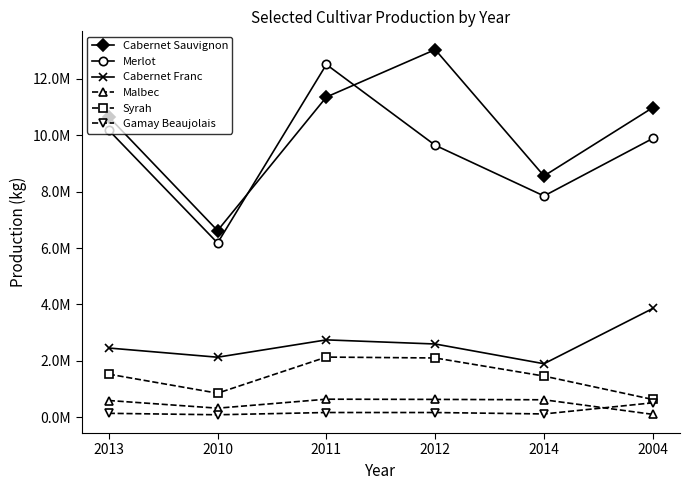

What are all the series names shown in the legend?

Cabernet Sauvignon, Merlot, Cabernet Franc, Malbec, Syrah, Gamay Beaujolais